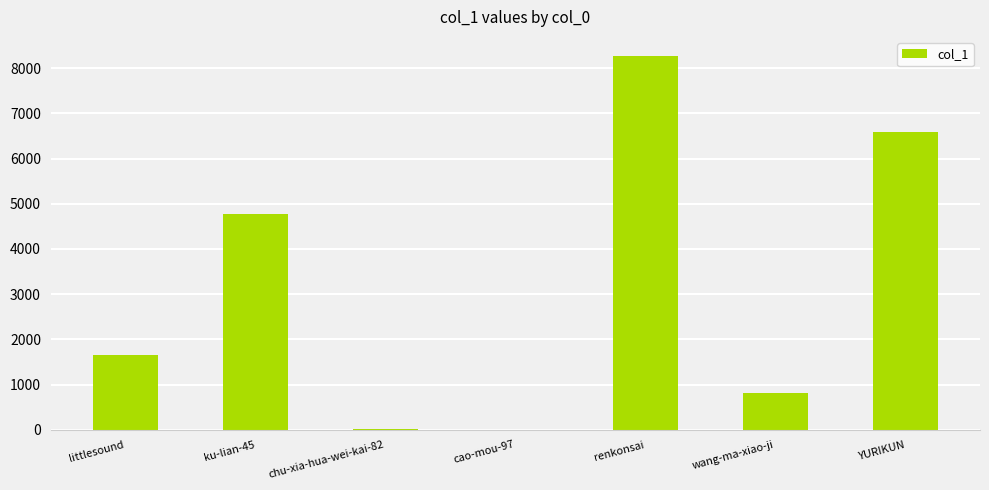

Are the bars horizontal?

No